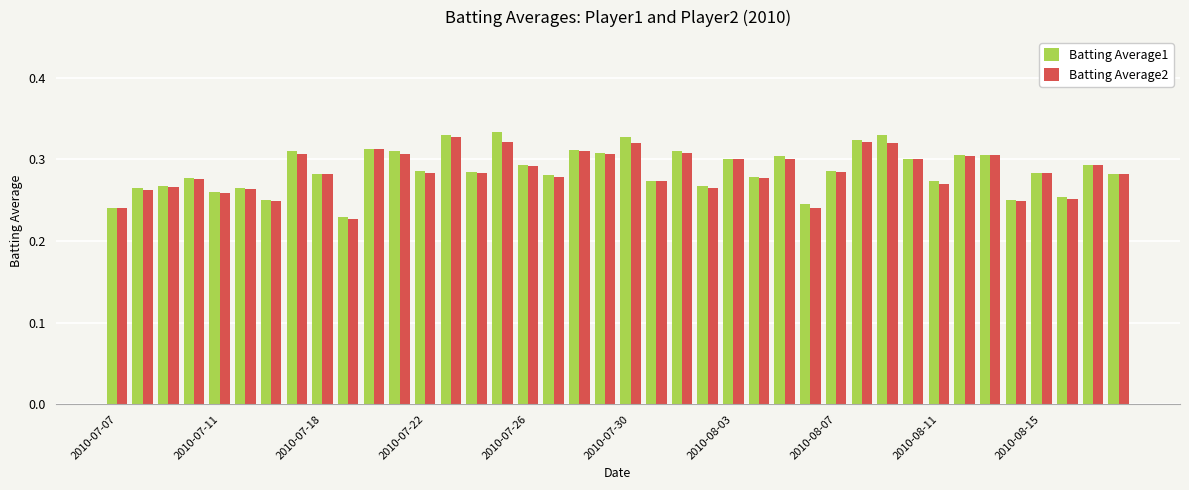

At how many categories does at least one series exceed 0?

40